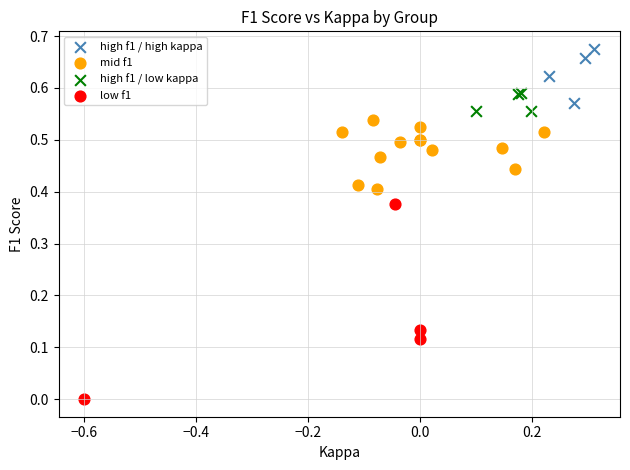

Which series has the largest Y range (max minus min)?

low f1